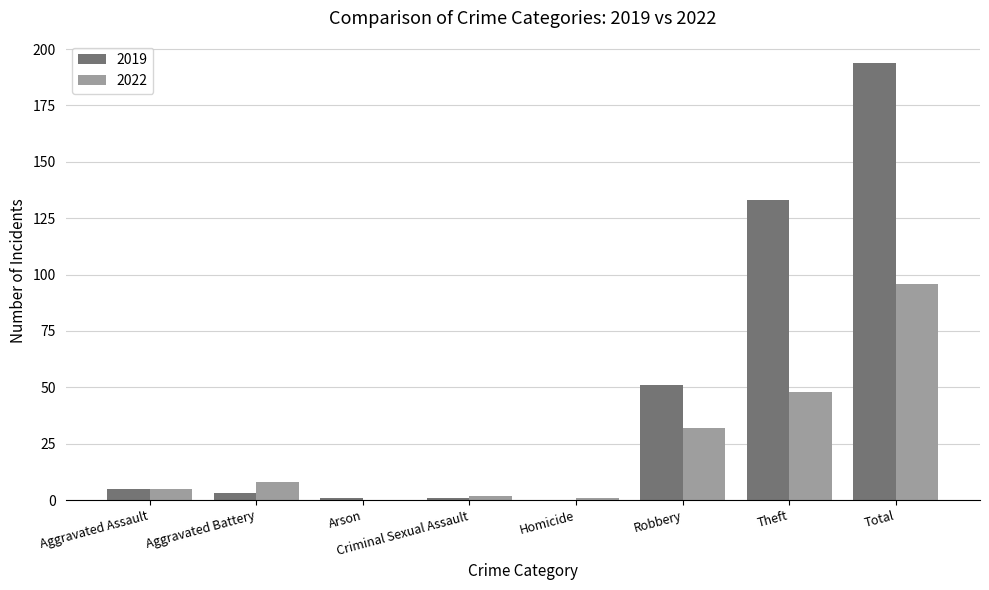

Between Aggravated Battery and Homicide, which series saw the biggest shift?

2022